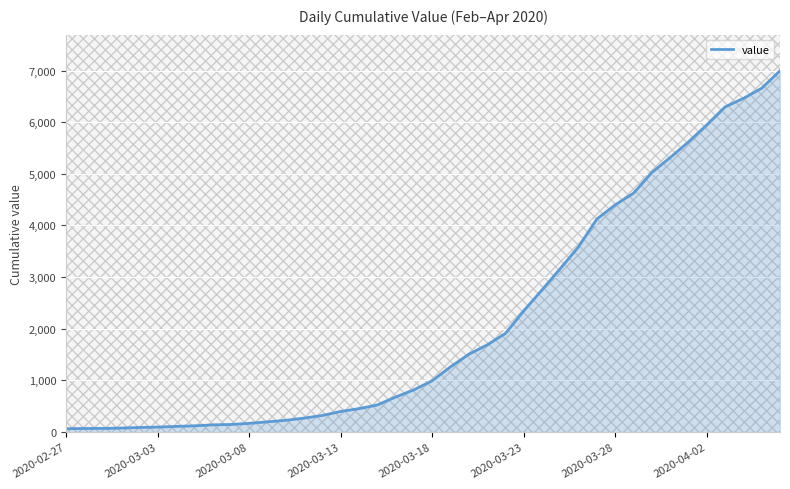

What is the maximum value shown in the chart?

6995